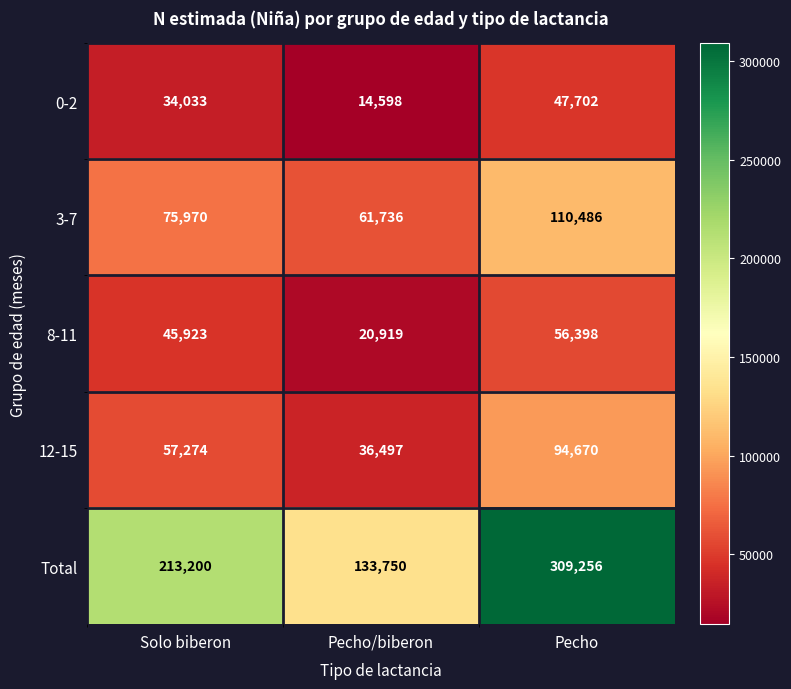

Which series changed the most between Solo biberon and Pecho?

Total